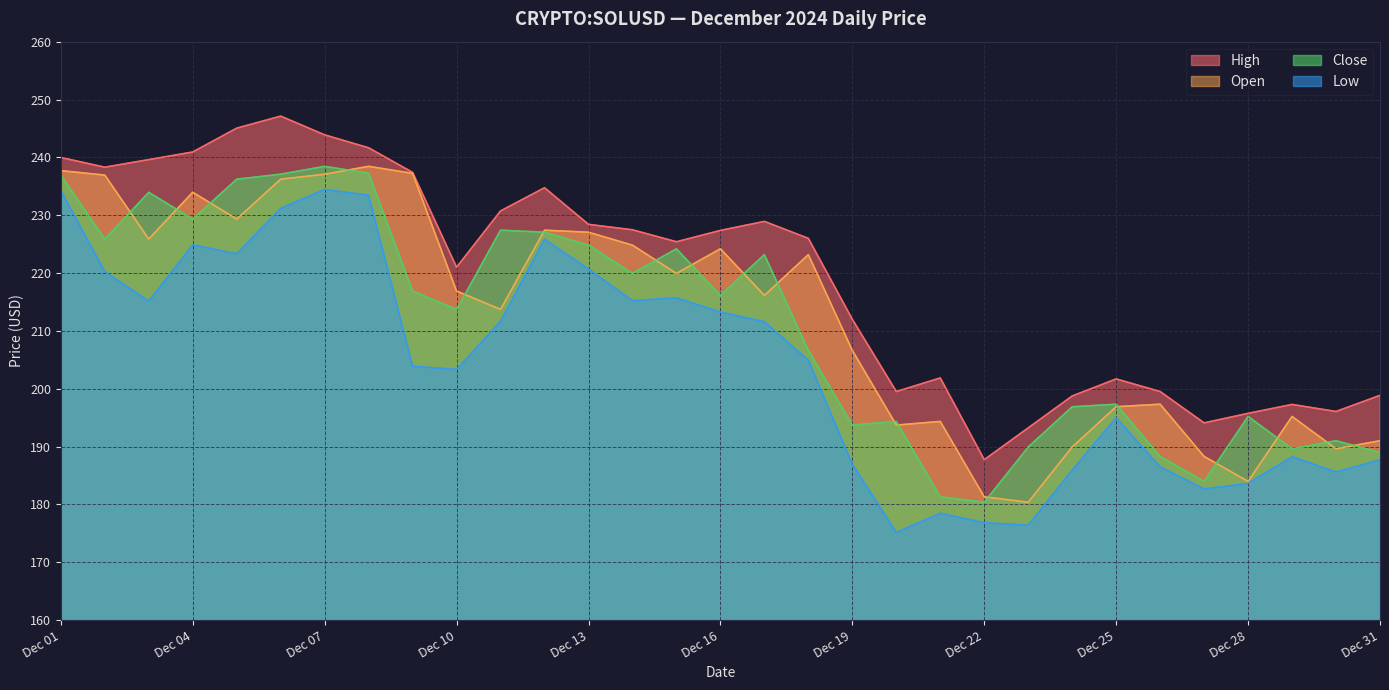

How many categories are shown in the chart?

31